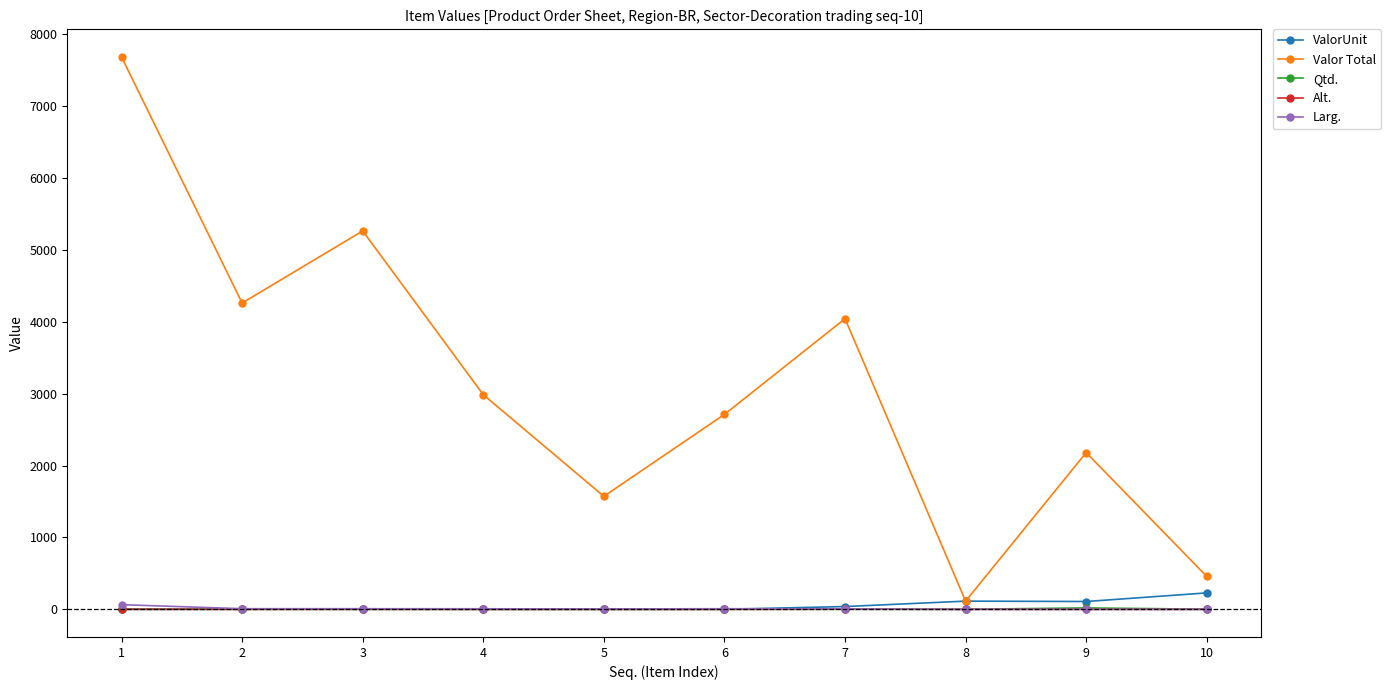

Does the chart display data point markers on the line(s)?

Yes